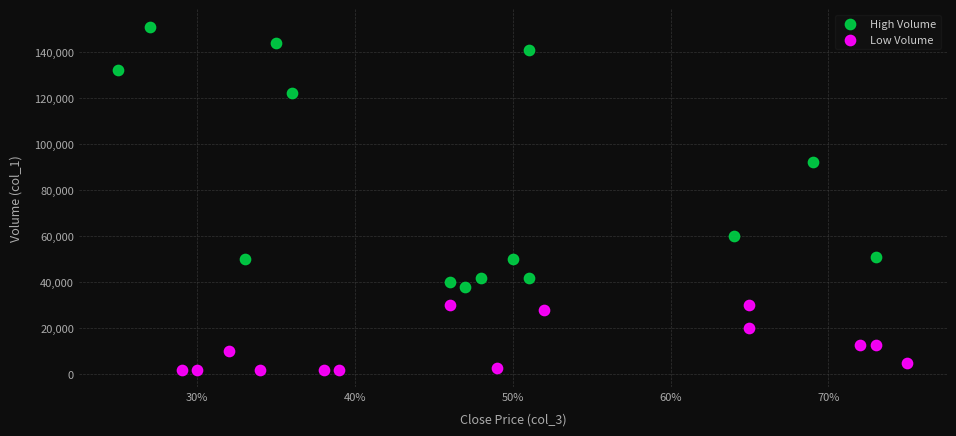

Which series contains the highest Y value?

High Volume